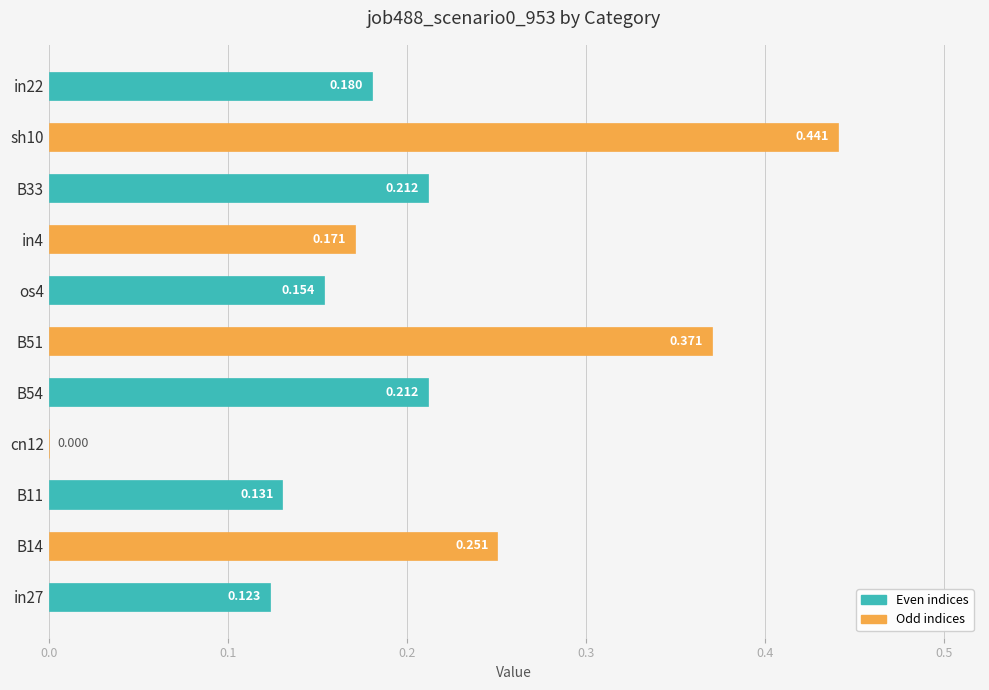

How many data points are above 0?

10